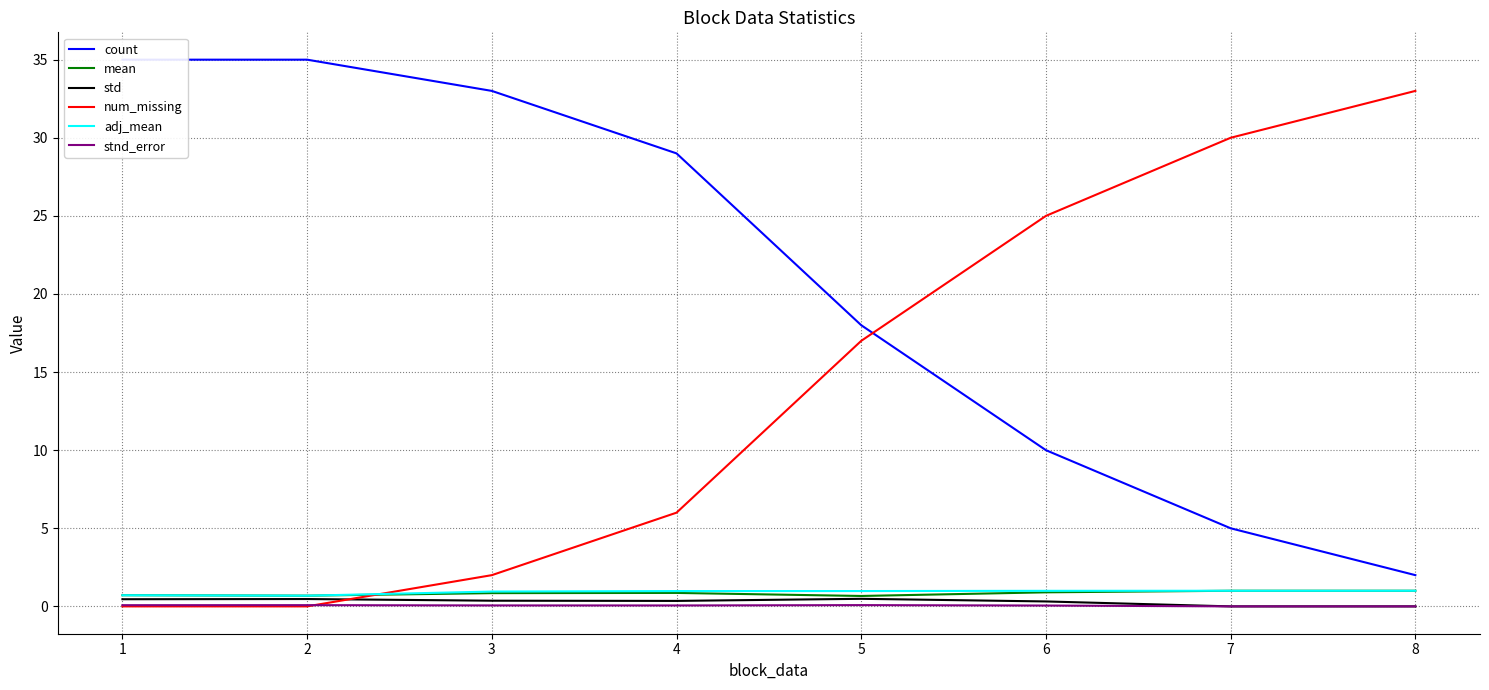

What are all the series names shown in the legend?

count, mean, std, num_missing, adj_mean, stnd_error